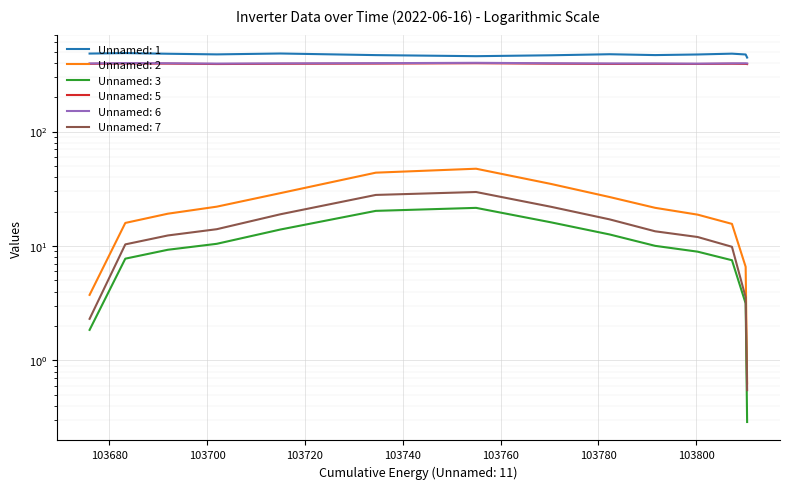

What is the difference between the Unnamed: 1 values at 19 and 07?

41.7